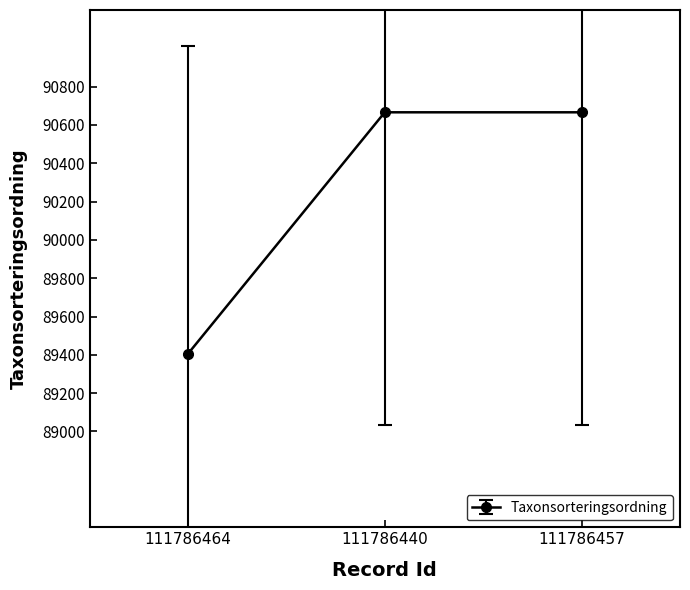

What is the difference between the second highest and minimum values?

1261